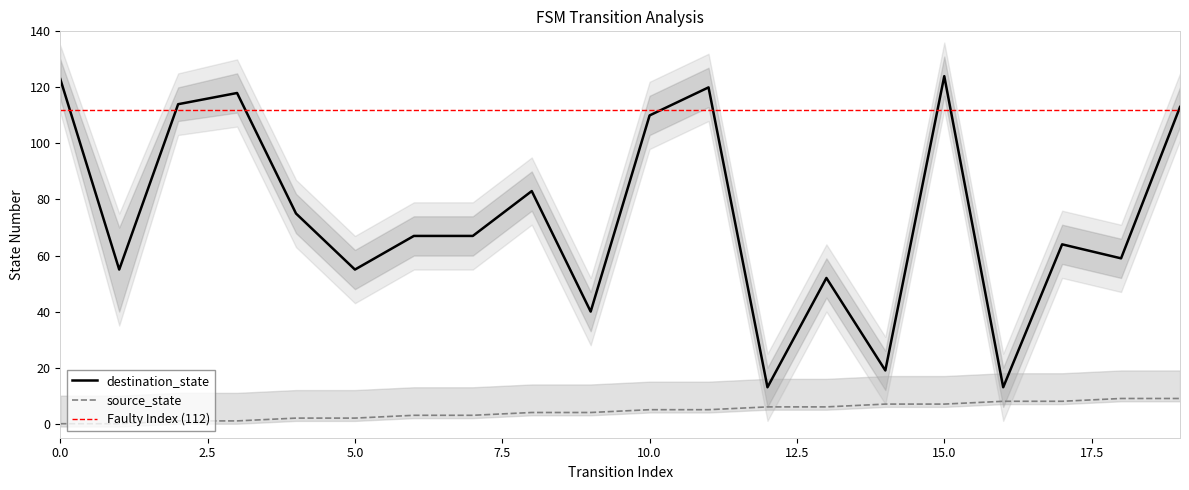

What is the difference between the highest and lowest values at 0?

123